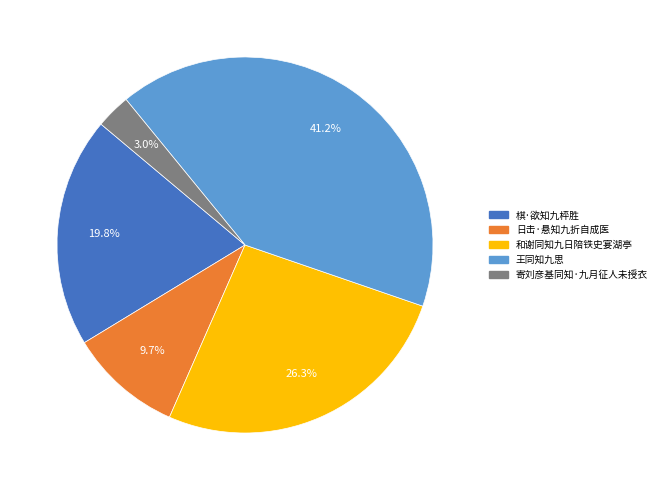

True or false: 棋·欲知九枰胜 accounts for 20% of the total.

True